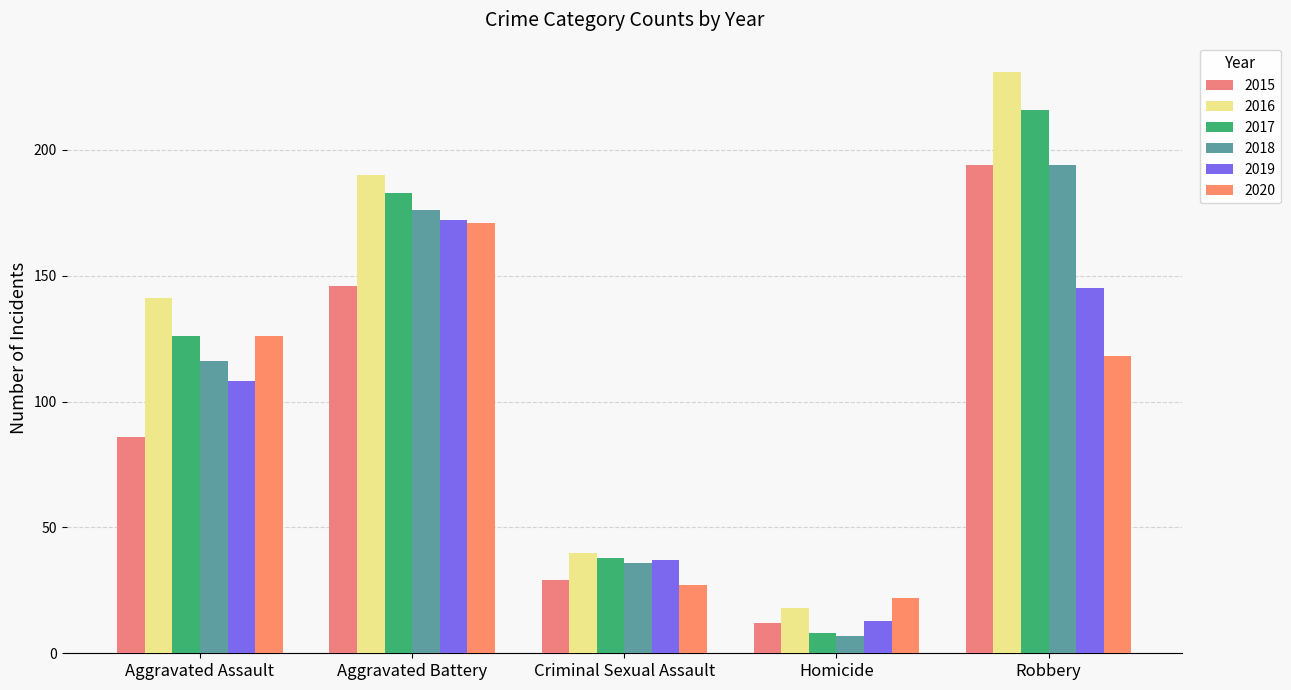

What is the label of the 5th bar from the left?

Robbery